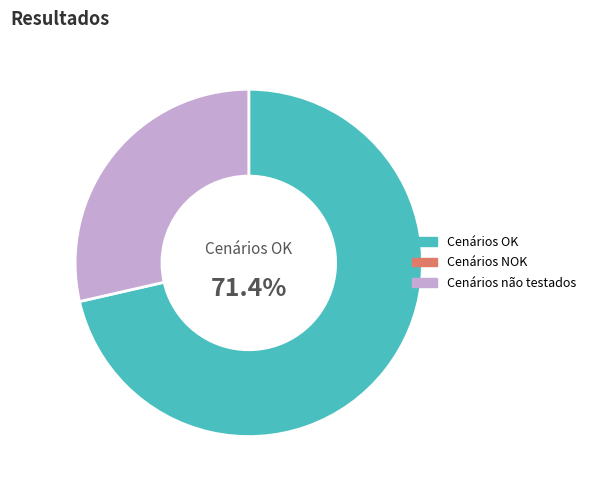

To the nearest percent, what is the difference between the largest and smallest slice percentages?

43%